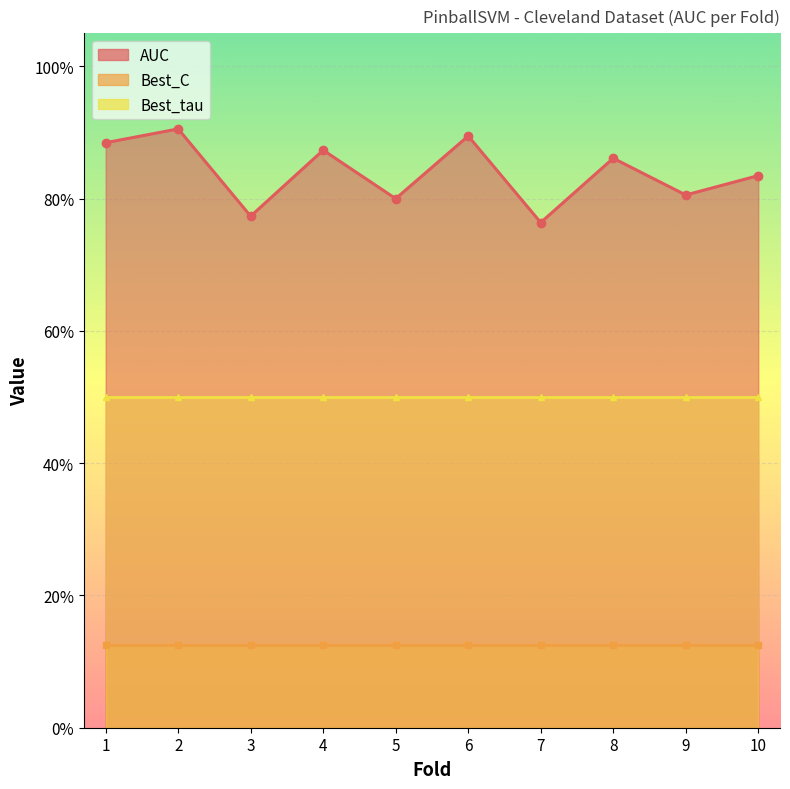

True or false: Best_tau and Best_C intersect in this chart.

False